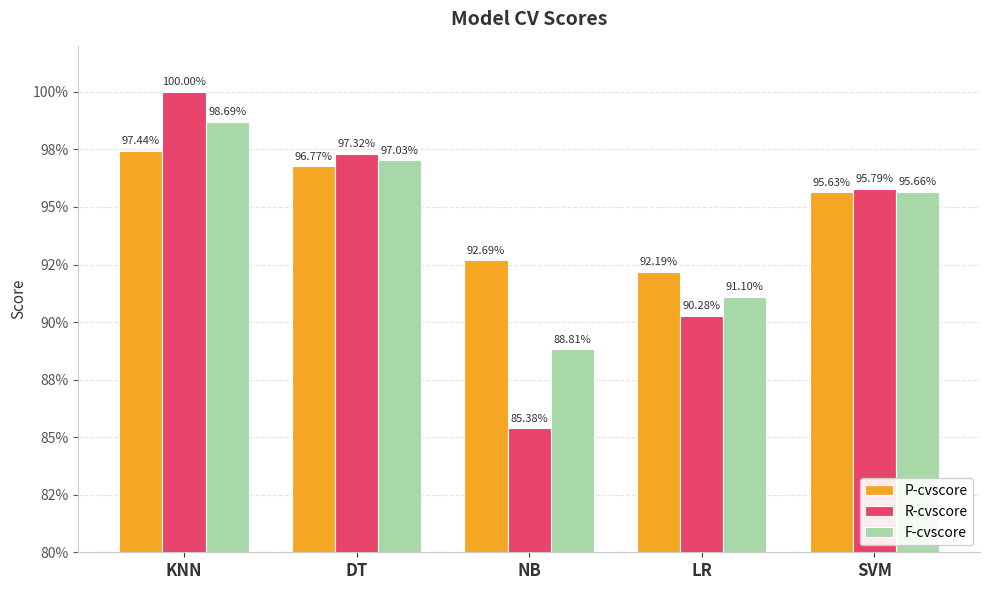

Rank the categories by R-cvscore value from lowest to highest.

NB, LR, SVM, DT, KNN